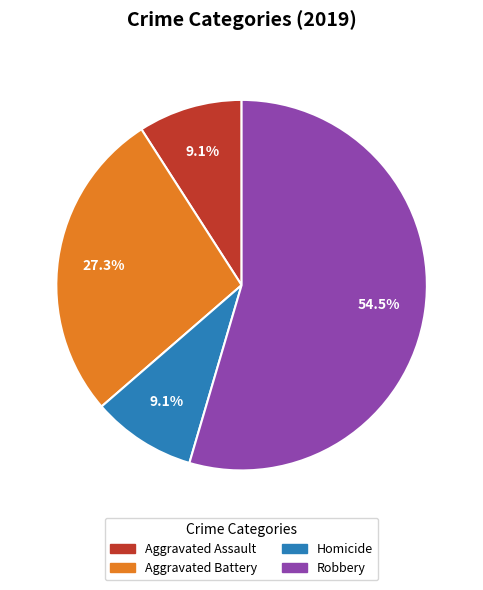

Does any single category account for the majority?

Yes